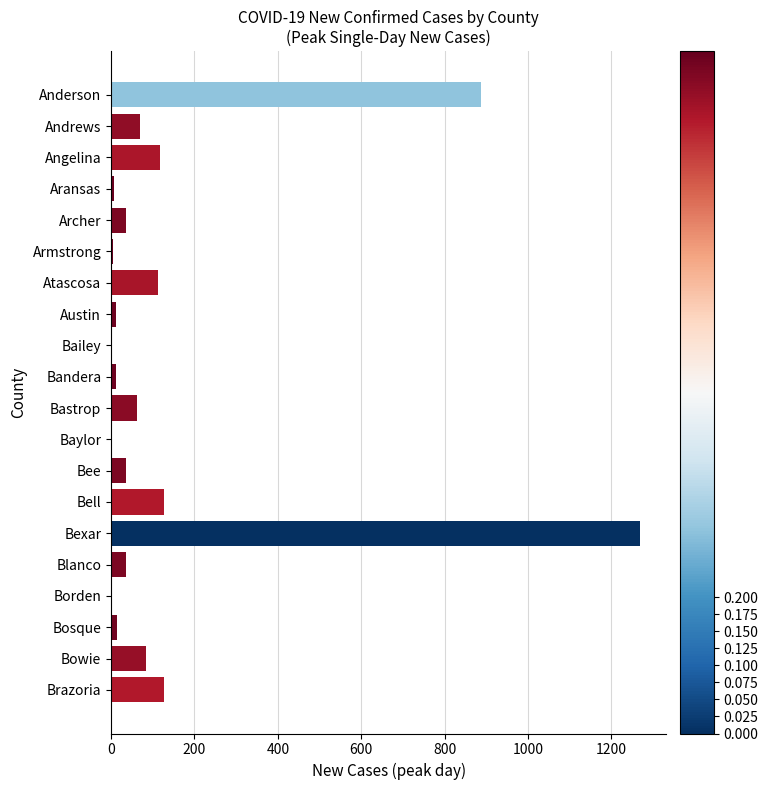

What is the sum of all values?

3020